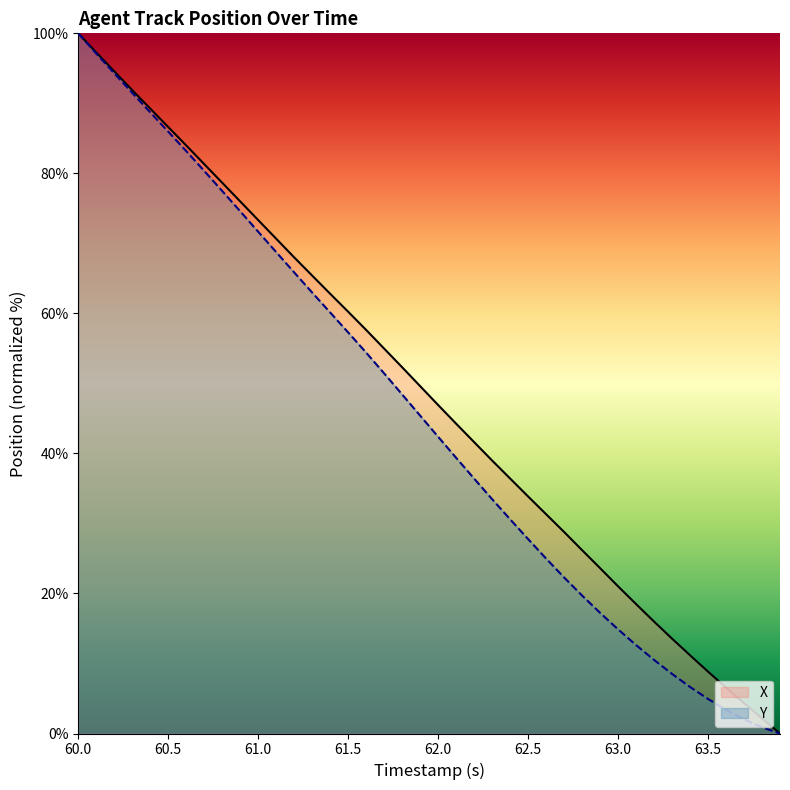

The value of X at 63.0 is 21.0. True or false?

True